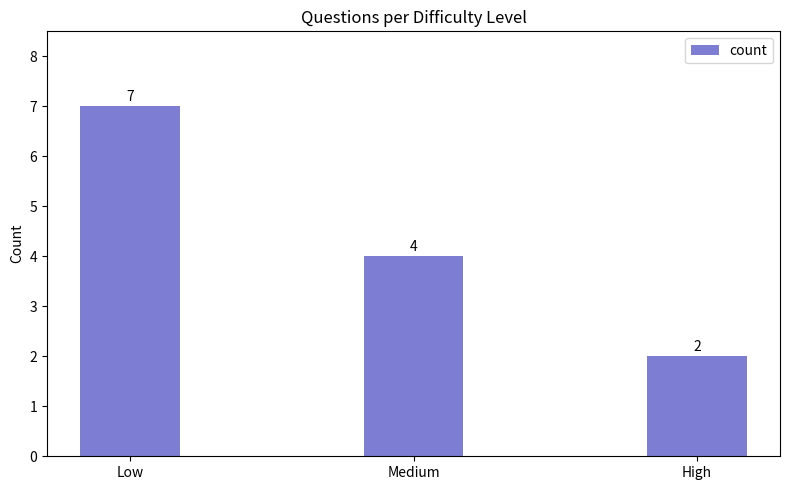

How many data points are less than 4?

1